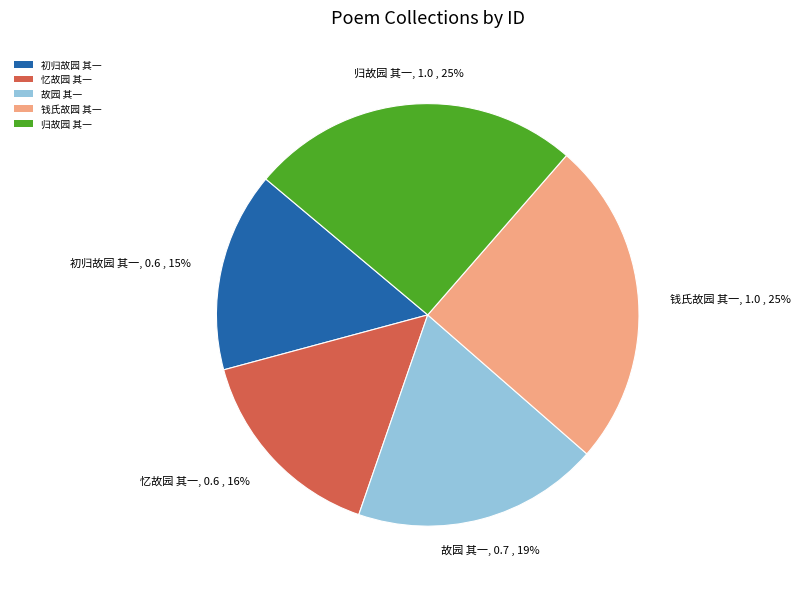

To the nearest percent, what is the combined percentage of 初归故园 其一 and 故园 其一?

34%